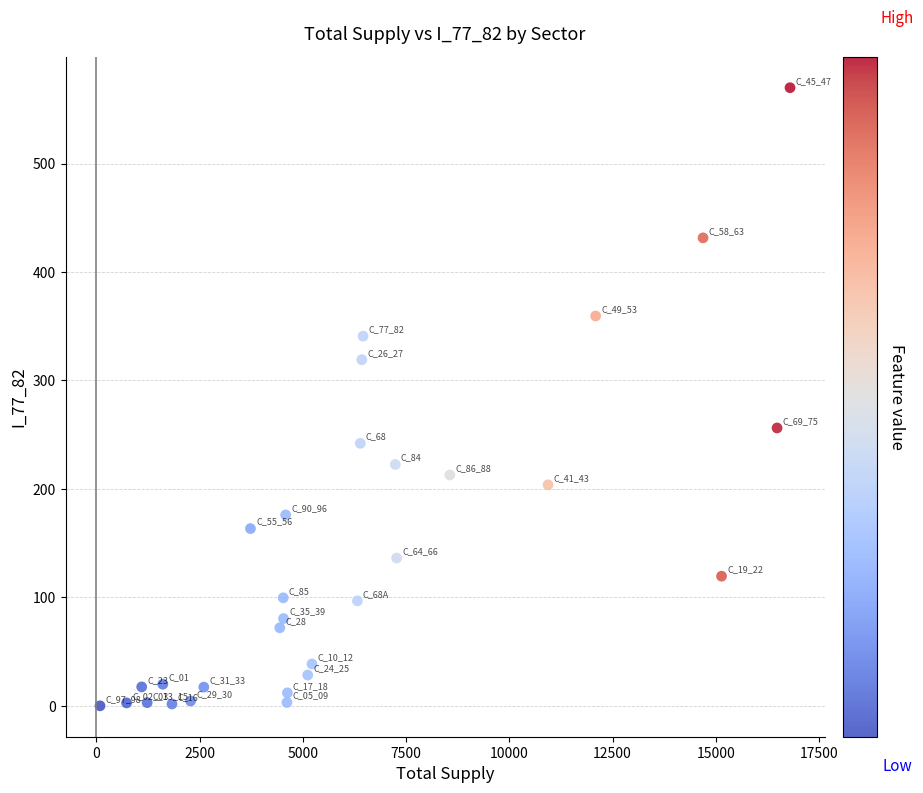

What is the range of X values (max minus min)?

16713.1